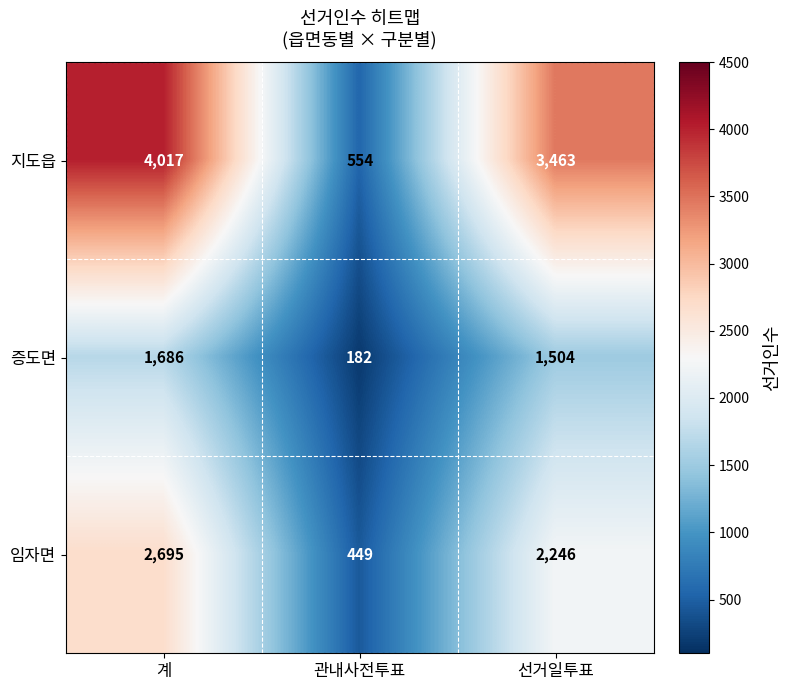

Which label corresponds to the smallest value in the chart?

관내사전투표